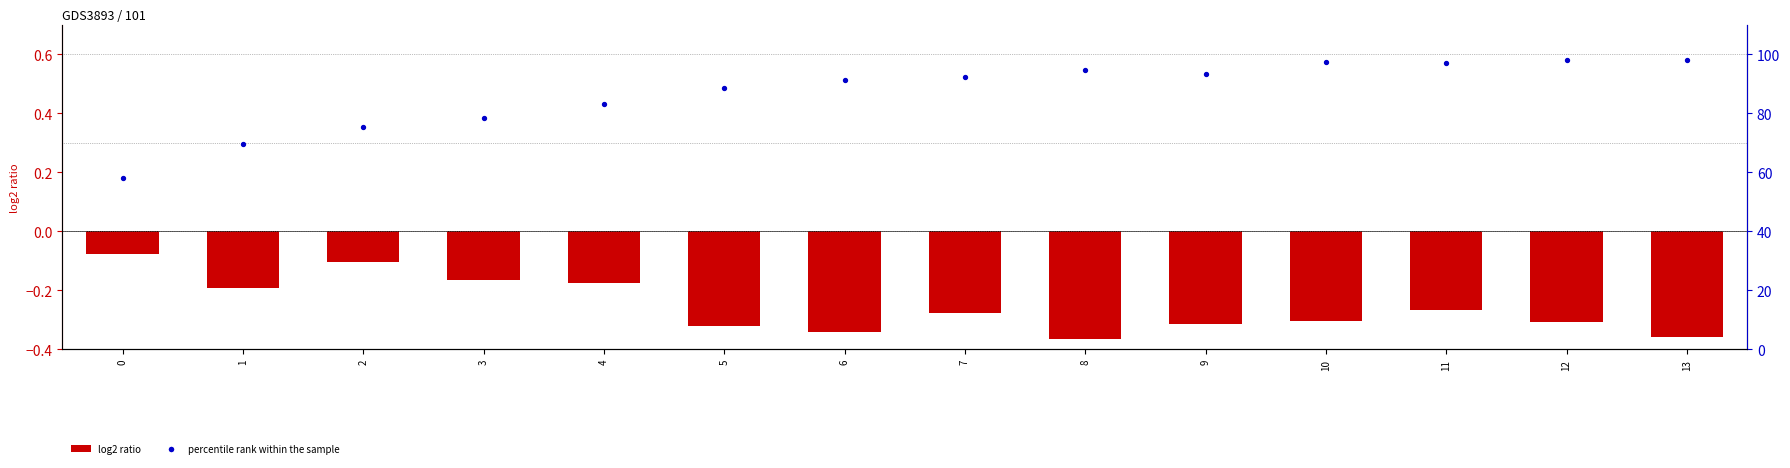

At which category is the sum across all series the highest?

13